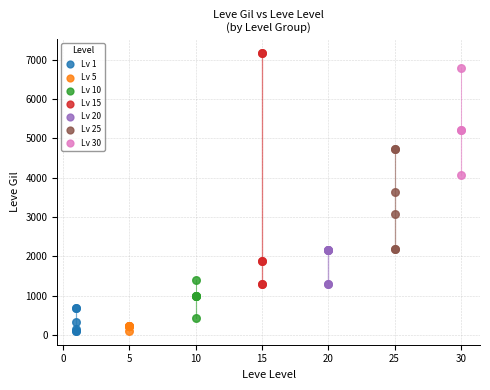

Which series has the largest Y range (max minus min)?

Lv 15